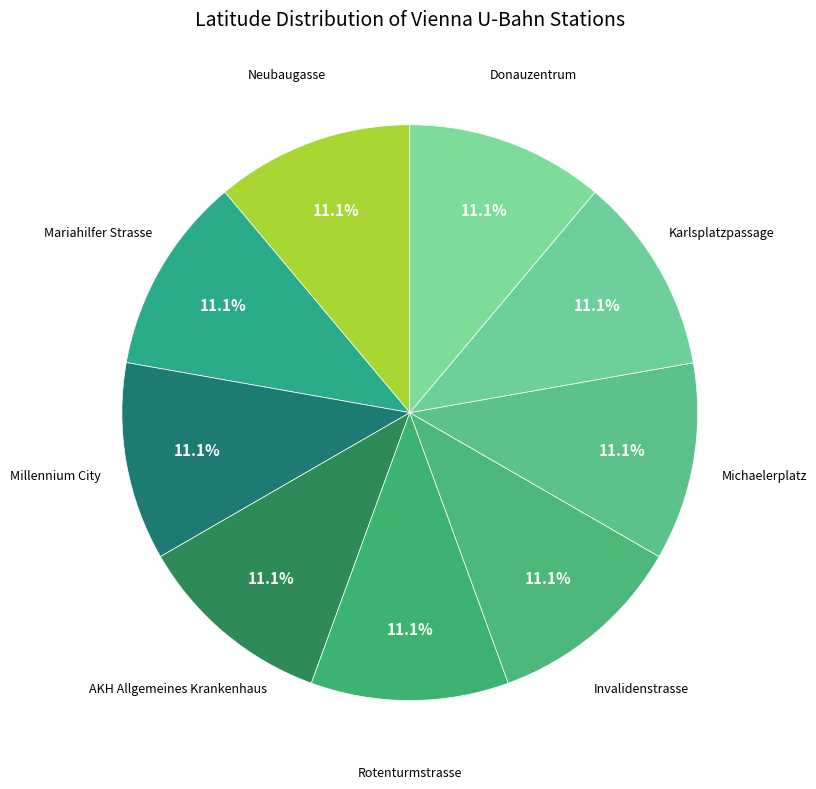

Which slice is the smallest?

Neubaugasse